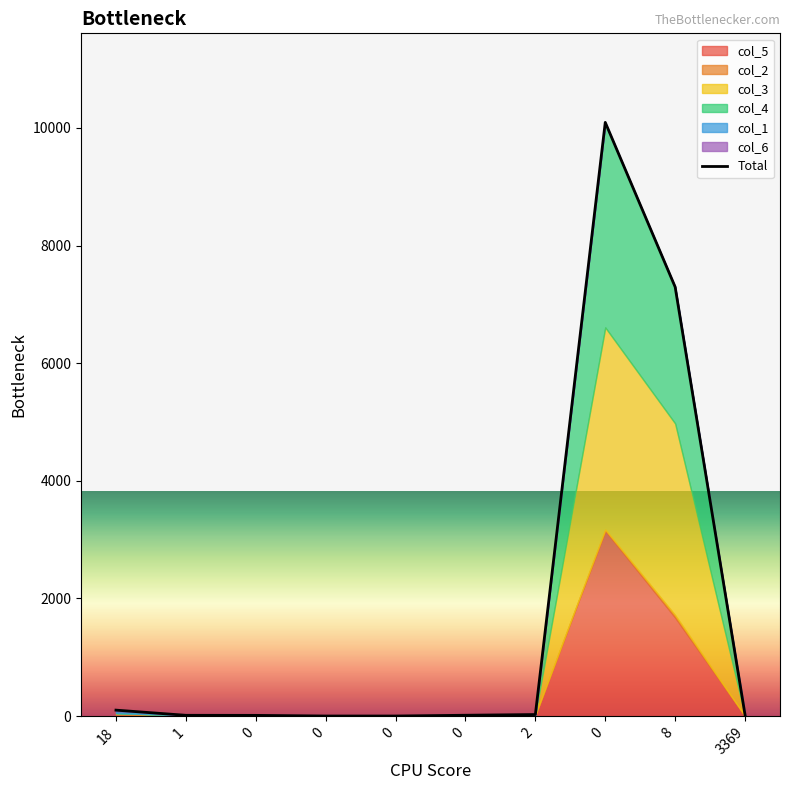

How many data points does each series have?

10